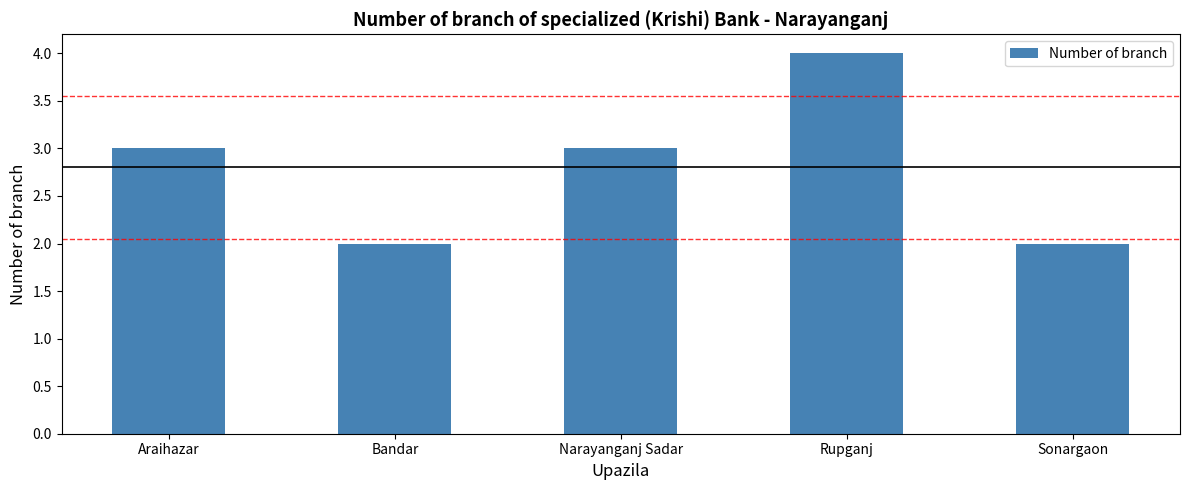

What is the difference between the maximum and minimum values?

2